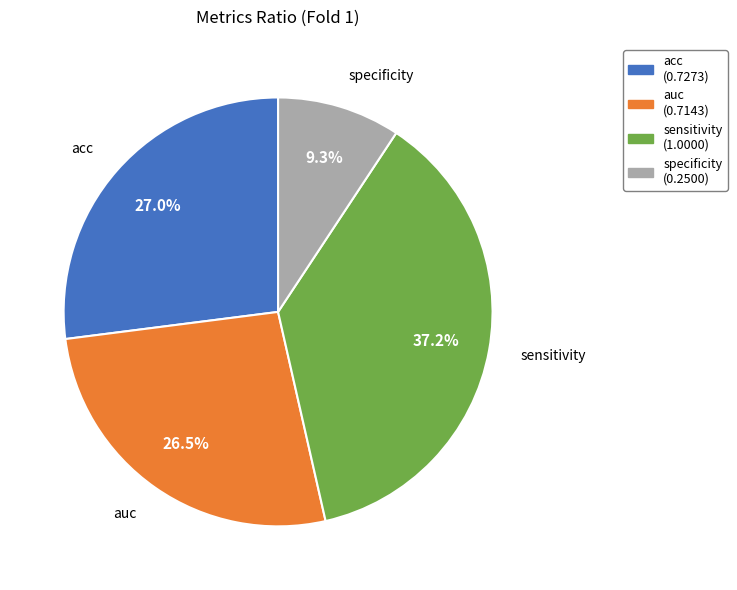

What is the largest slice in the pie chart?

sensitivity